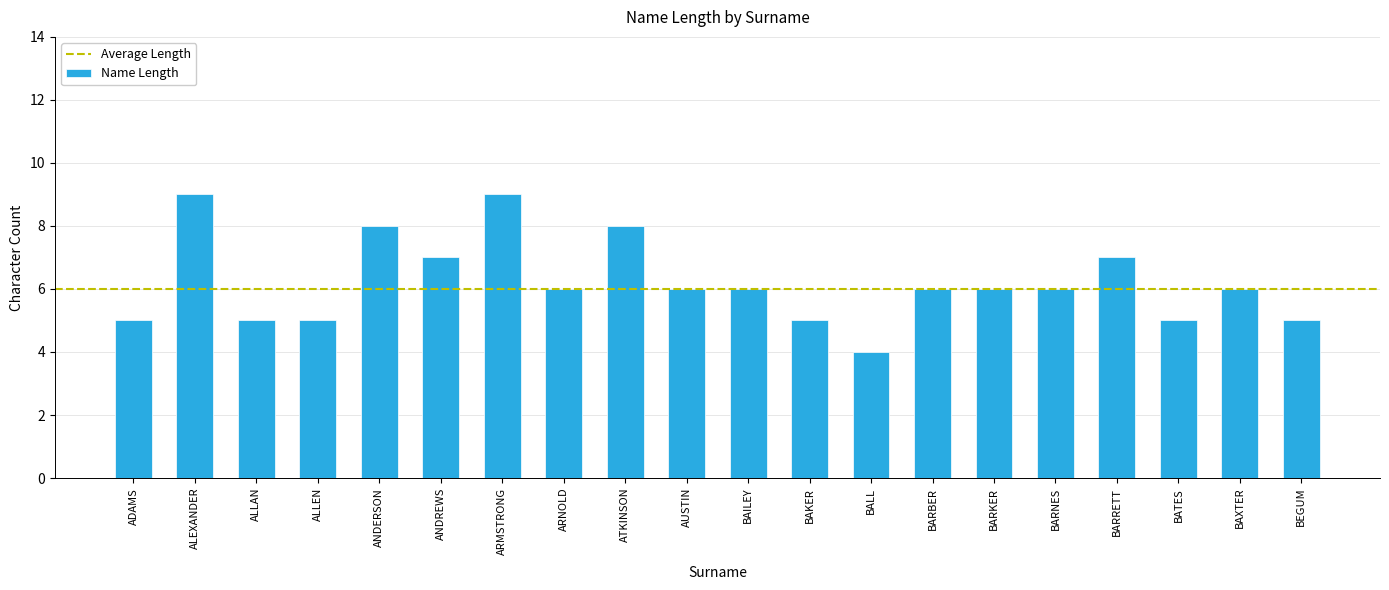

Approximately how many times larger is the value at BEGUM compared to BAKER?

1.0